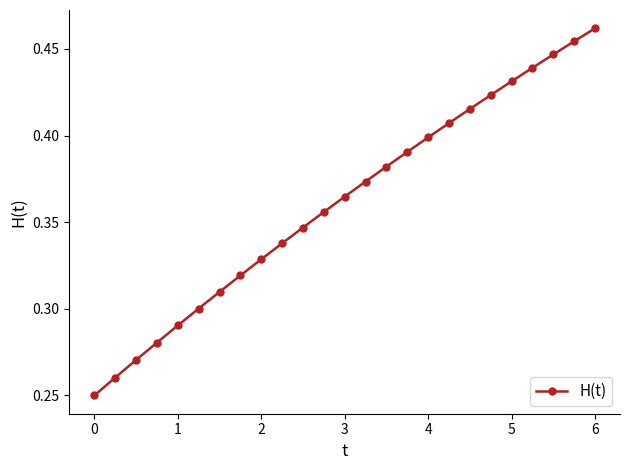

What is the sum of all values?

9.0